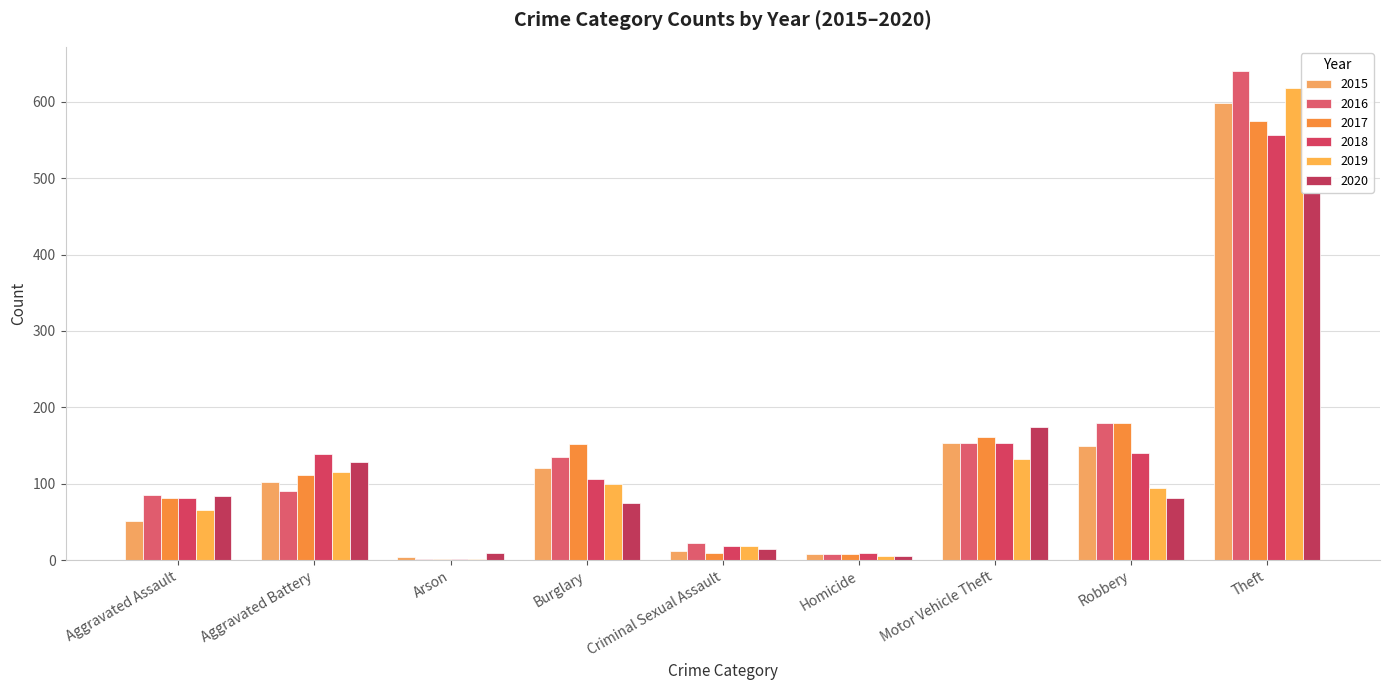

Reading right to left, transcribe all the data shown in this chart.

2015: 598	149	154	8	12	120	4	102	51
2016: 640	179	153	8	22	135	1	90	85
2017: 575	180	161	8	10	152	1	112	82
2018: 556	140	153	10	18	106	2	139	81
2019: 618	95	132	5	19	100	2	116	66
2020: 481	81	174	6	14	75	9	128	84